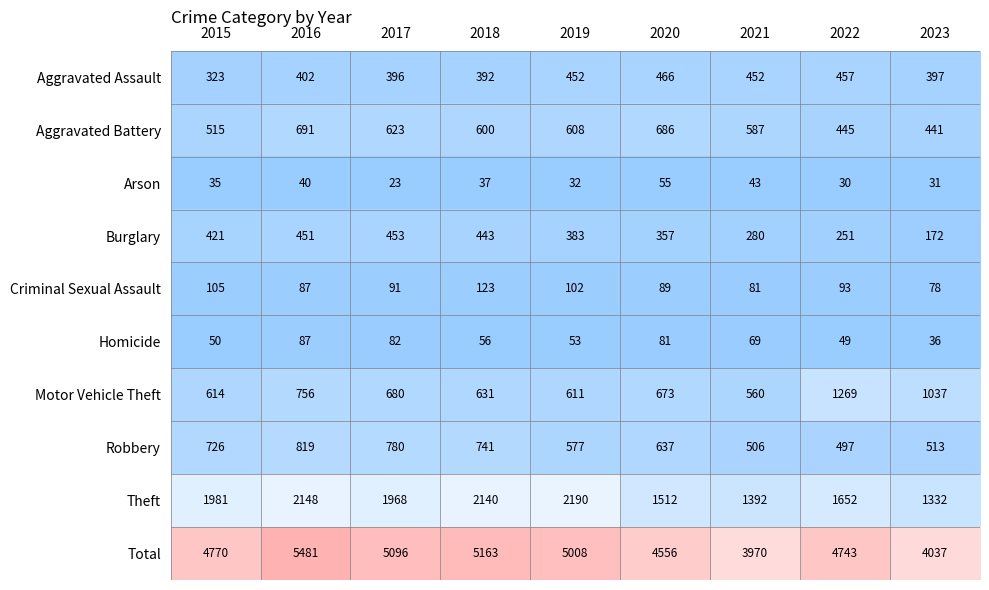

What is the minimum value shown in the chart?

23